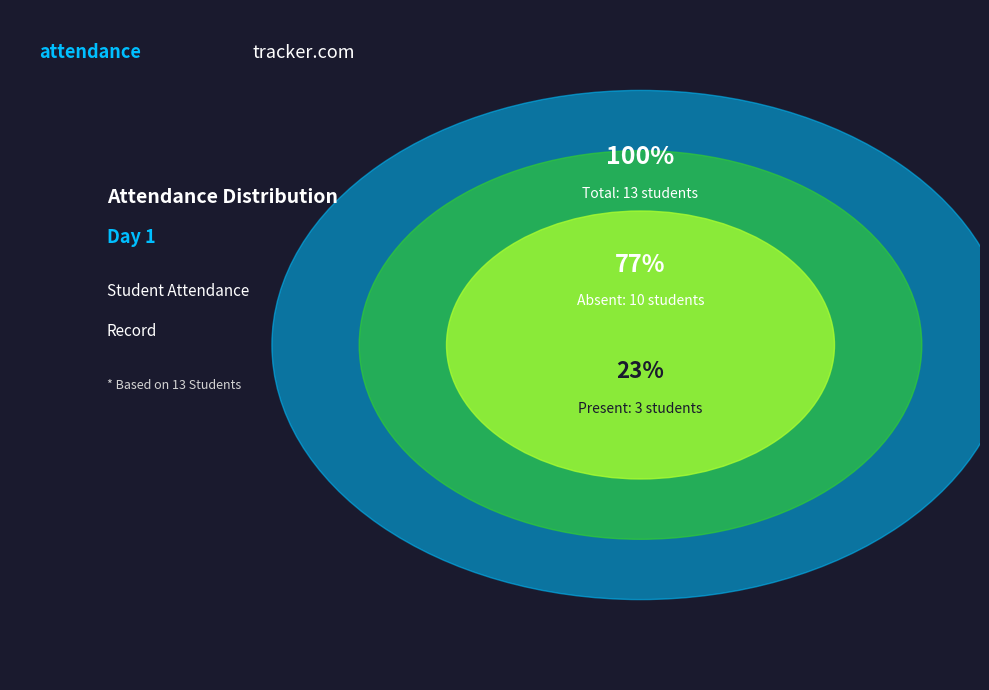

Between Absent and Present, which is larger?

Absent